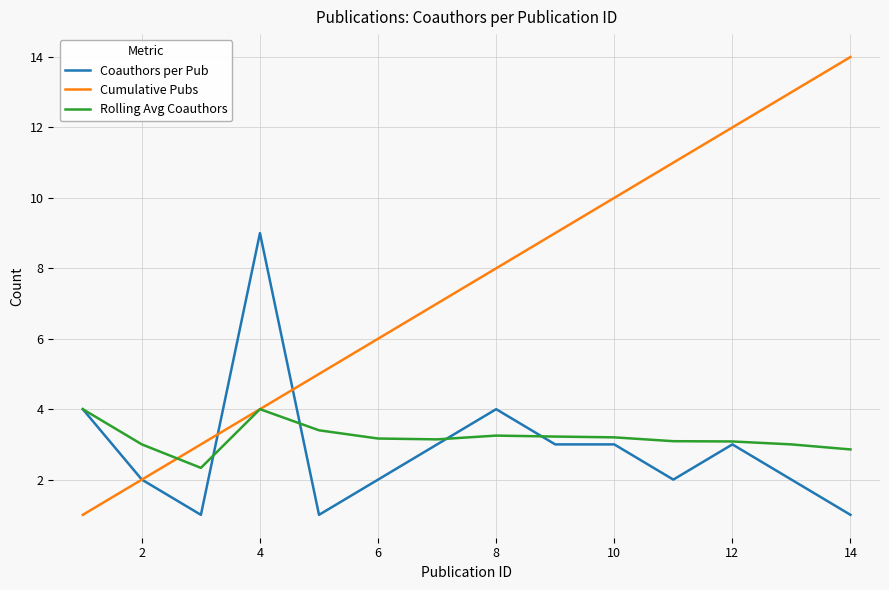

What is the difference between the maximum and minimum values in the Coauthors per Pub series?

8.0